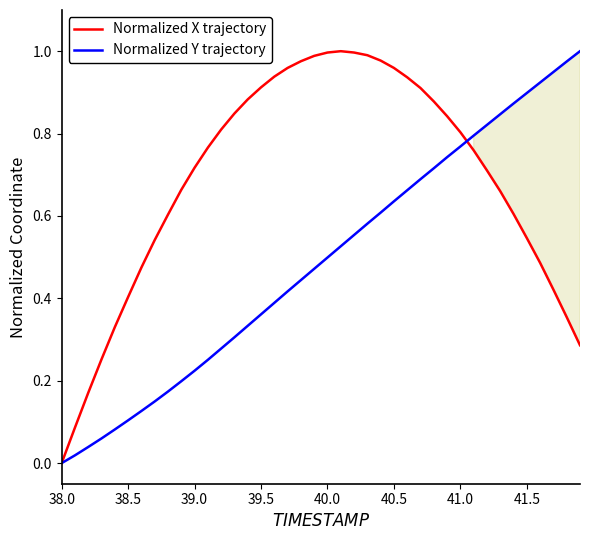

Is it true that Normalized X trajectory equals 0.7 at 40.0?

False